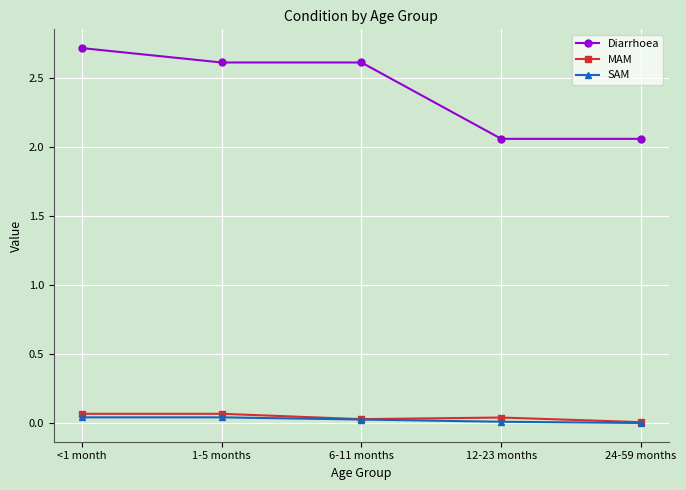

What is the difference between the highest and lowest values at 1-5 months?

2.6